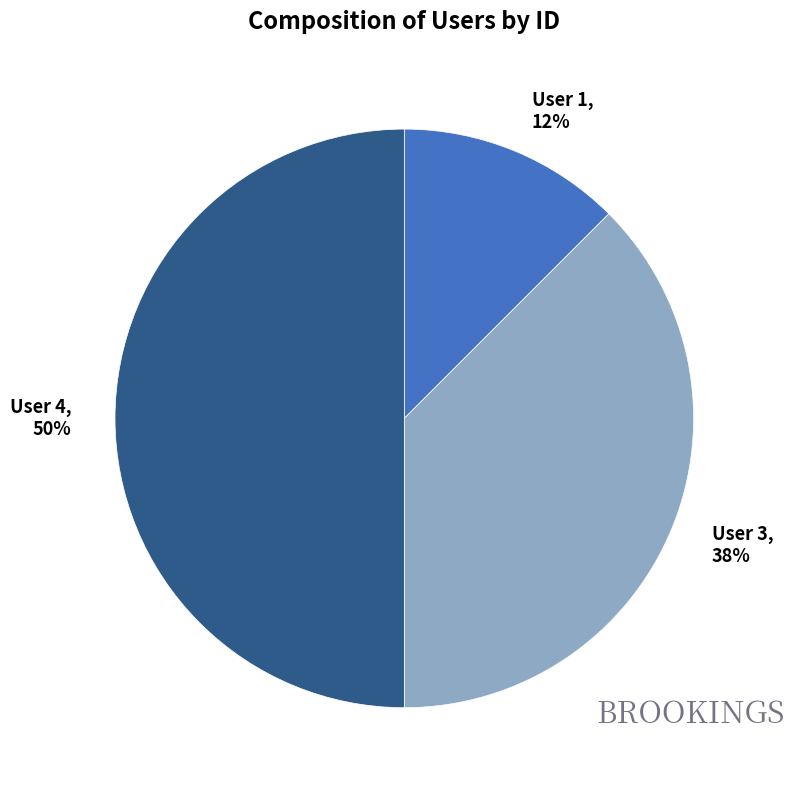

Do User 1, 12% and User 4, 50% together represent more than half of the pie?

Yes